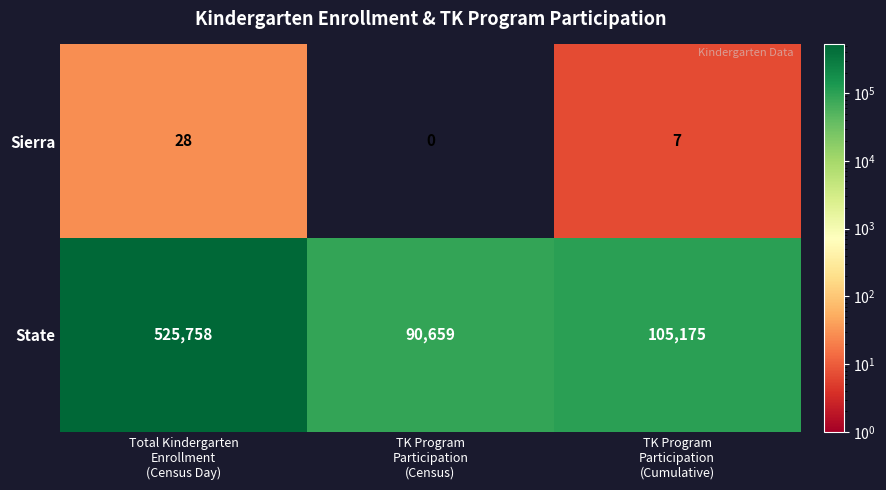

What is the lowest value of the State series?

90659